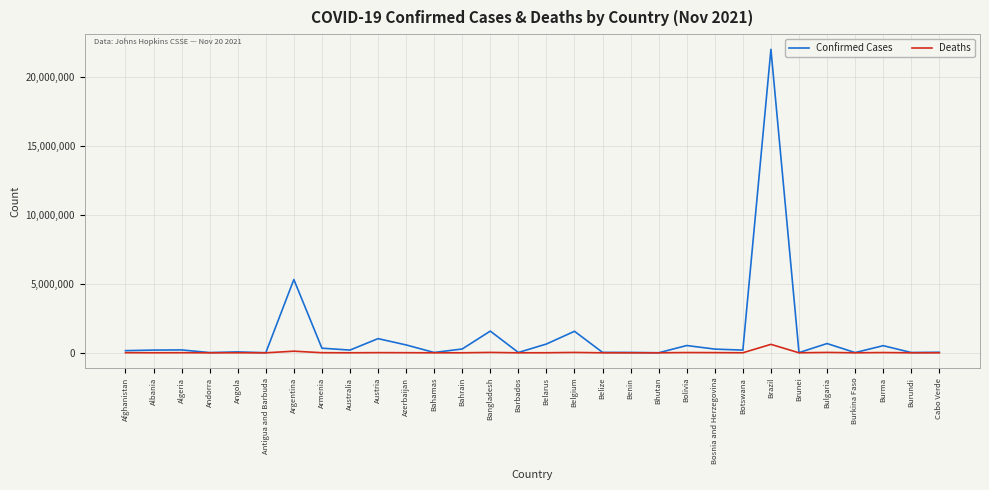

At which category is the sum across all series the highest?

Brazil